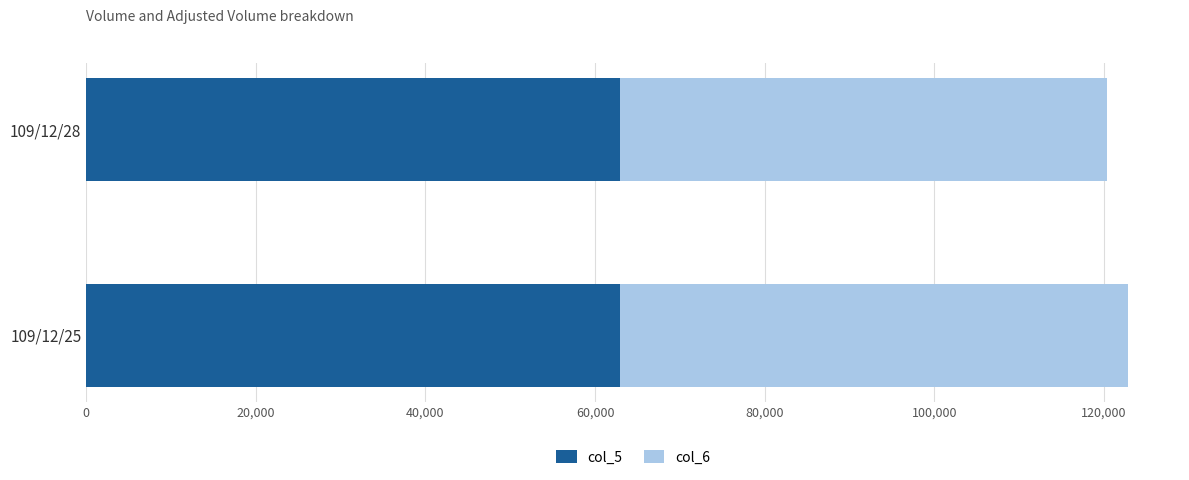

The value of col_5 at 109/12/28 is 63000. True or false?

True